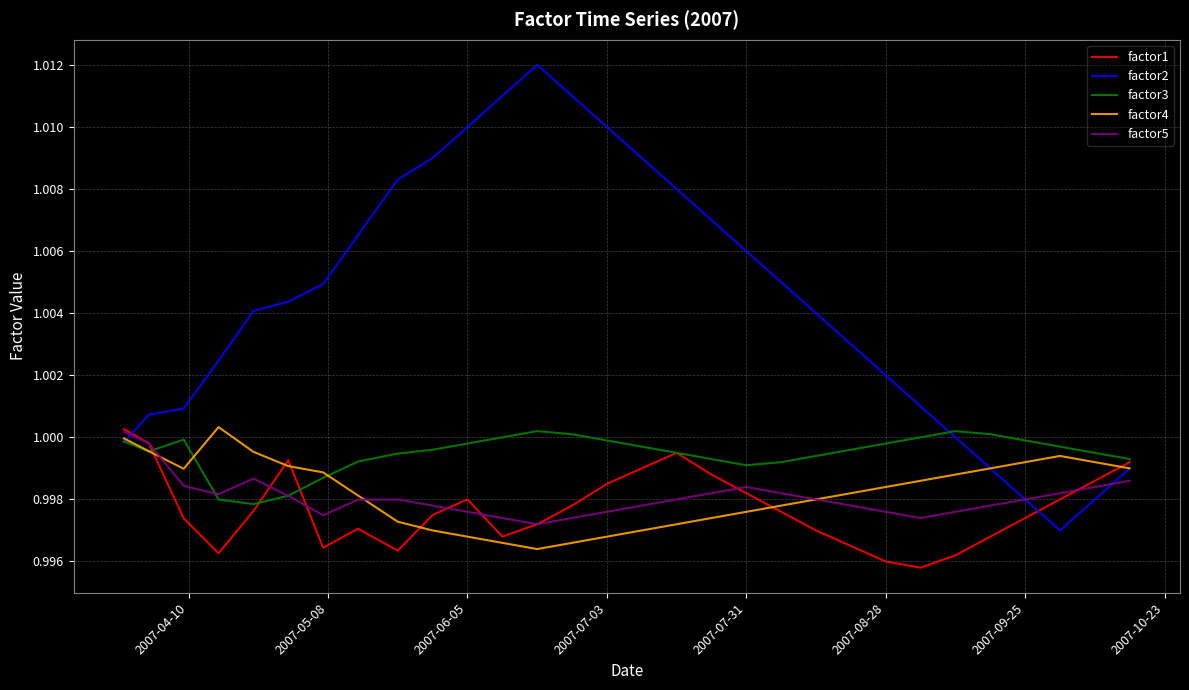

Which series has the largest range (max minus min)?

factor2